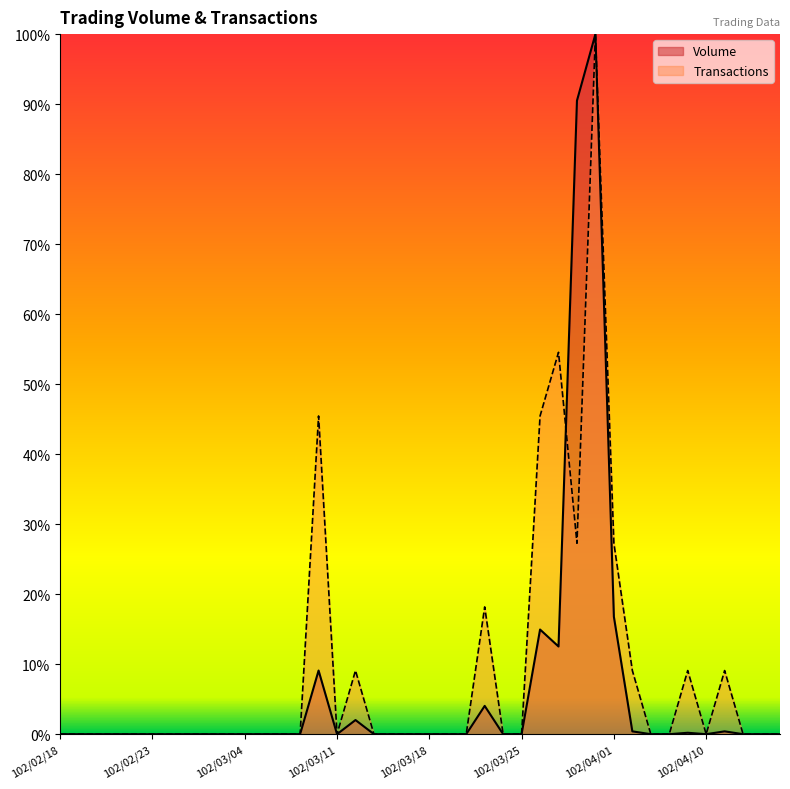

Reading left to right, list all the values displayed in this chart.

Volume: 102/02/18=0.0	102/02/19=0.0	102/02/20=0.0	102/02/21=0.0	102/02/22=0.0	102/02/23=0.0	102/02/25=0.0	102/02/26=0.0	102/02/27=0.0	102/03/01=0.0	102/03/04=0.0	102/03/05=0.0	102/03/06=0.0	102/03/07=0.0	102/03/08=0.1	102/03/11=0.0	102/03/12=0.0	102/03/13=0.0	102/03/14=0.0	102/03/15=0.0	102/03/18=0.0	102/03/19=0.0	102/03/20=0.0	102/03/21=0.0	102/03/22=0.0	102/03/25=0.0	102/03/26=0.1	102/03/27=0.1	102/03/28=0.9	102/03/29=1.0	102/04/01=0.2	102/04/02=0.0	102/04/03=0.0	102/04/08=0.0	102/04/09=0.0	102/04/10=0.0	102/04/11=0.0	102/04/12=0.0	102/04/15=0.0	102/04/16=0.0
Transactions: 102/02/18=0.0	102/02/19=0.0	102/02/20=0.0	102/02/21=0.0	102/02/22=0.0	102/02/23=0.0	102/02/25=0.0	102/02/26=0.0	102/02/27=0.0	102/03/01=0.0	102/03/04=0.0	102/03/05=0.0	102/03/06=0.0	102/03/07=0.0	102/03/08=0.5	102/03/11=0.0	102/03/12=0.1	102/03/13=0.0	102/03/14=0.0	102/03/15=0.0	102/03/18=0.0	102/03/19=0.0	102/03/20=0.0	102/03/21=0.2	102/03/22=0.0	102/03/25=0.0	102/03/26=0.5	102/03/27=0.5	102/03/28=0.3	102/03/29=1.0	102/04/01=0.3	102/04/02=0.1	102/04/03=0.0	102/04/08=0.0	102/04/09=0.1	102/04/10=0.0	102/04/11=0.1	102/04/12=0.0	102/04/15=0.0	102/04/16=0.0